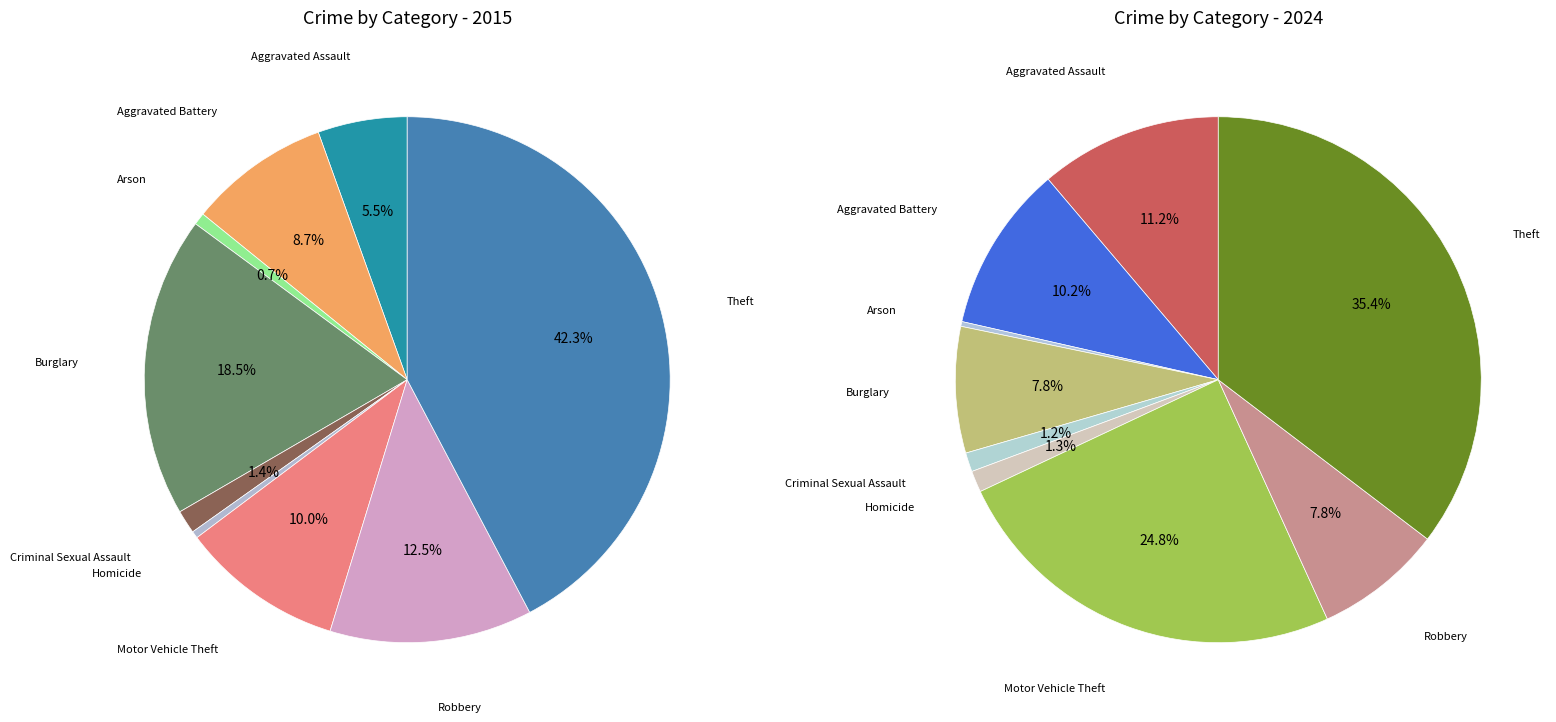

What portion of the pie excludes 8?

57.7%